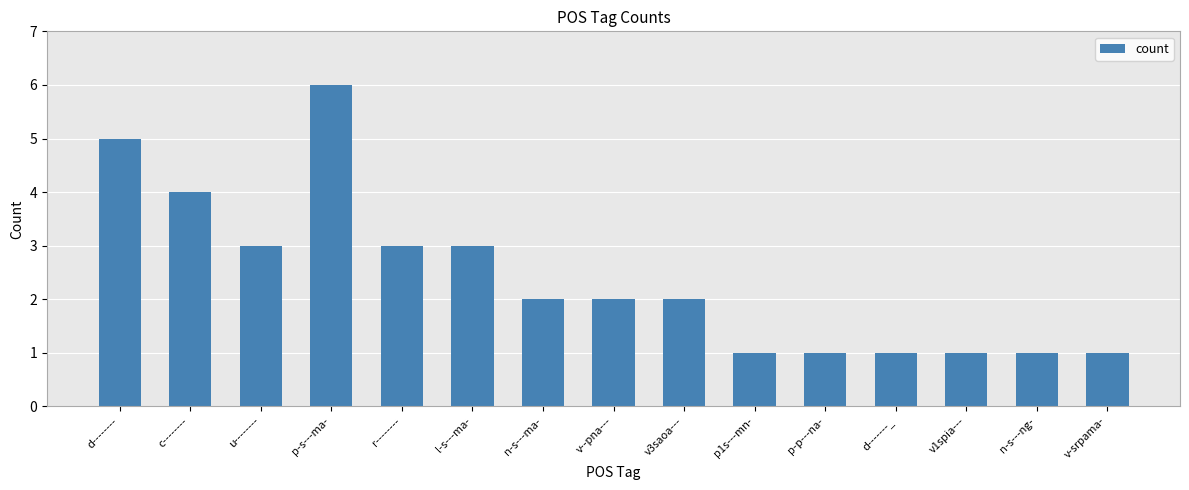

What is the label of the 12th bar from the left?

d-------_